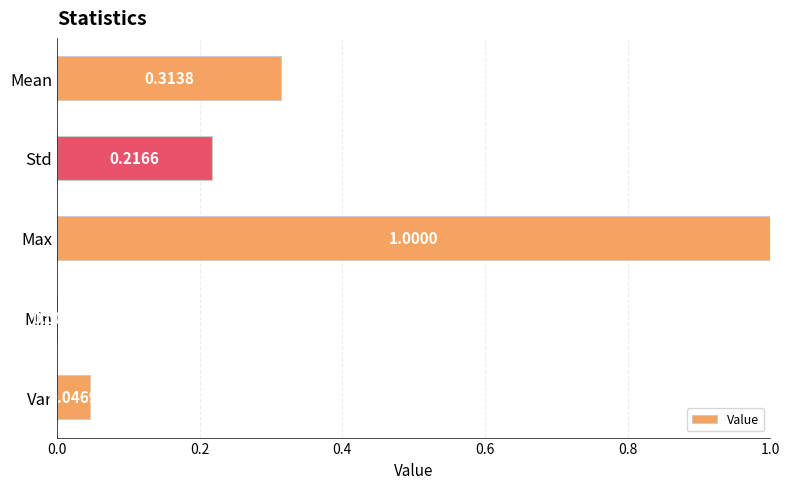

Which label corresponds to the largest value in the chart?

Max